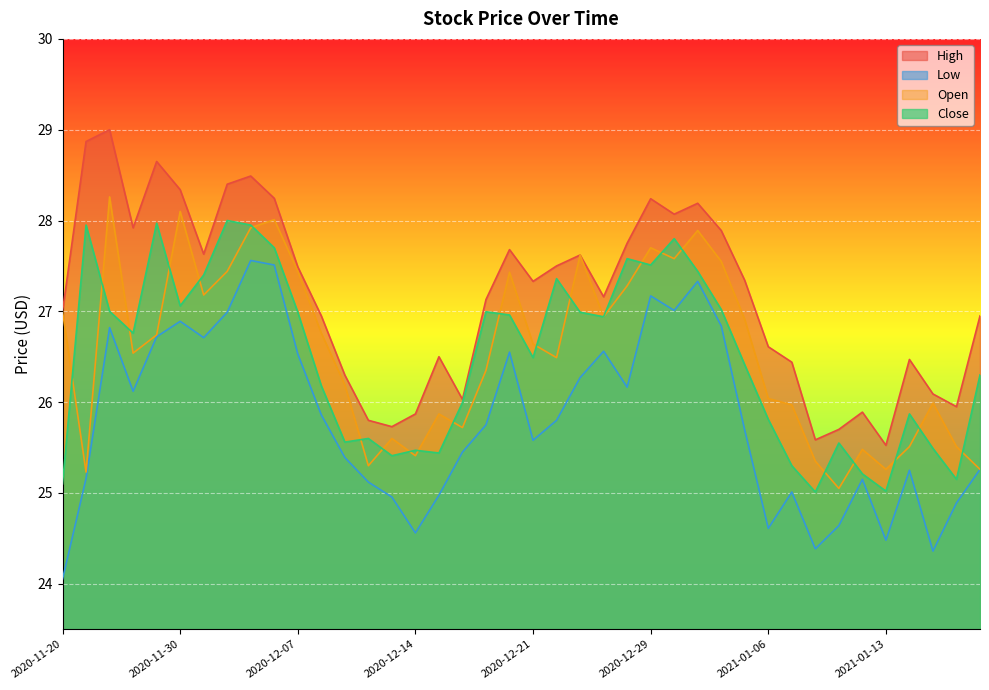

Which series changed the most between 2020-11-25 and 2020-12-10?

High